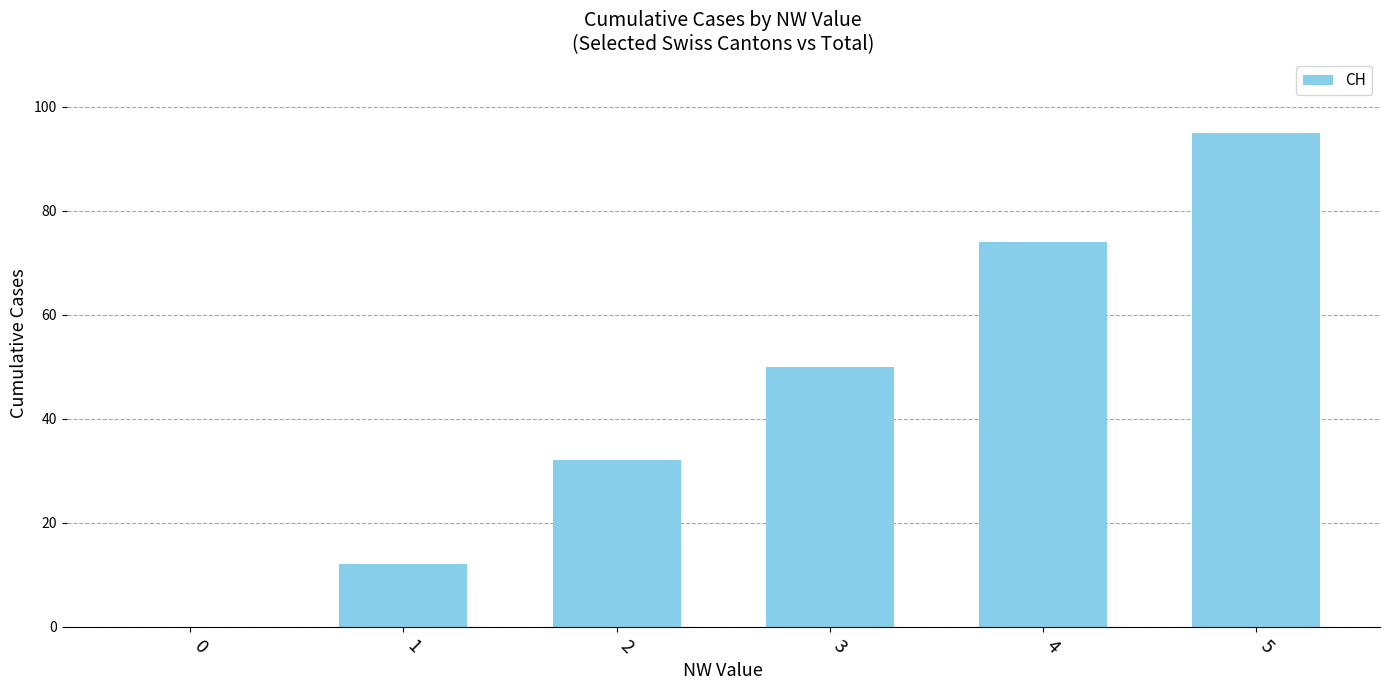

How many values are between 12 and 74?

4